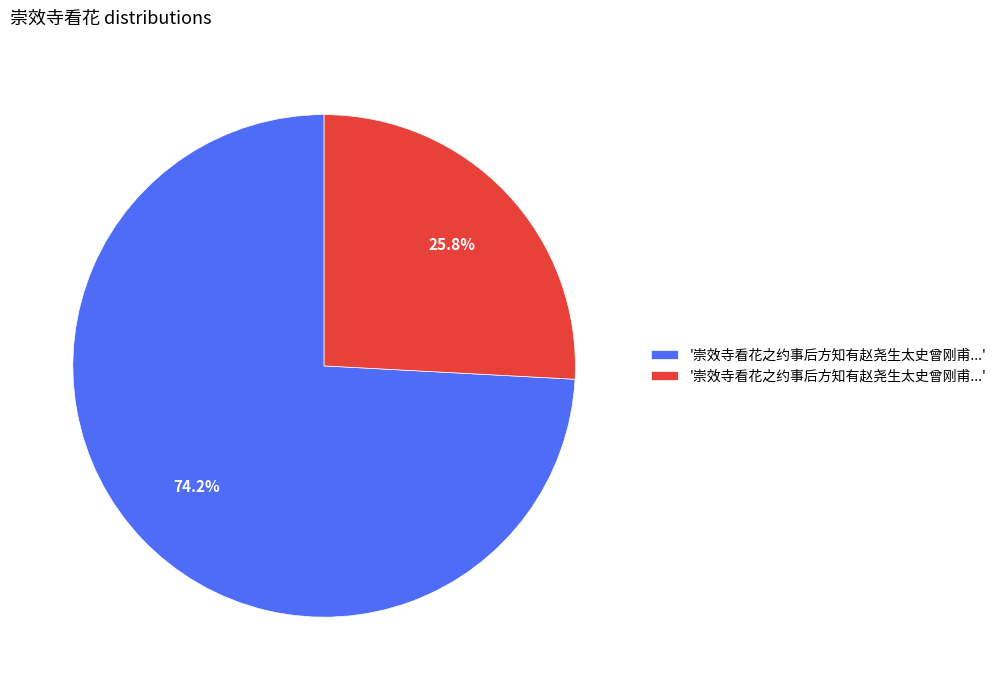

Is there a majority slice in this chart?

Yes